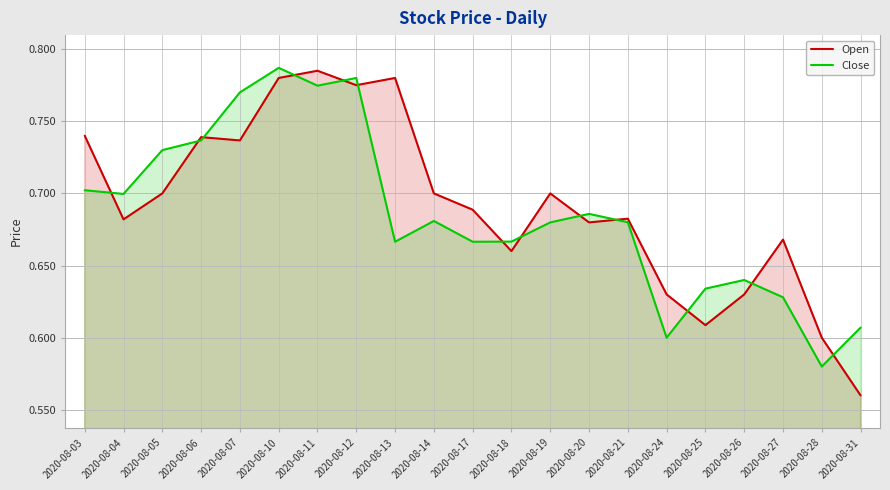

How many lines are shown in the chart?

2